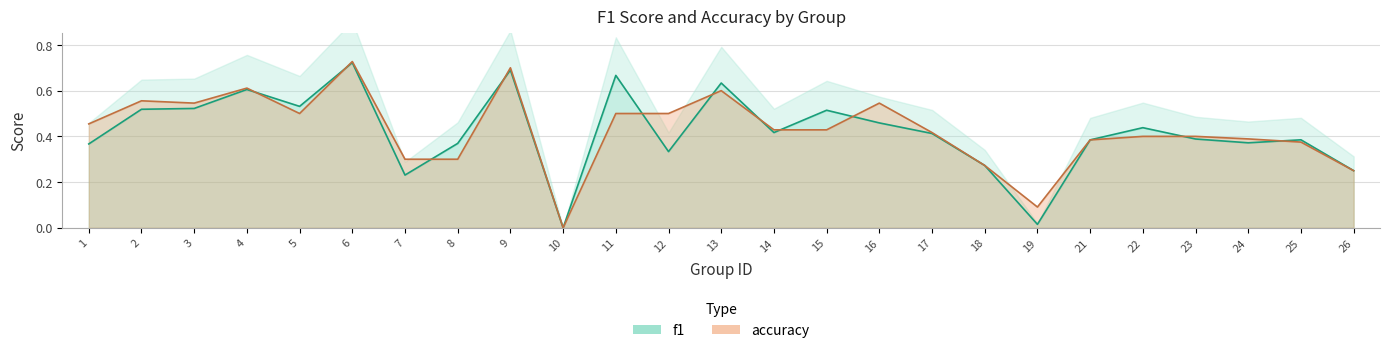

In f1, how many points are higher than both neighbors (excluding endpoints)?

8